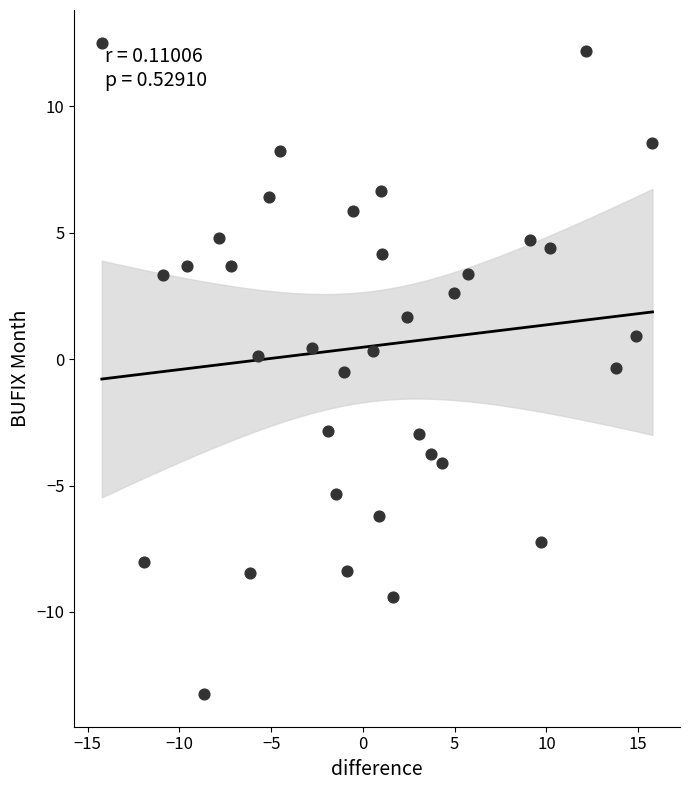

What is the range of X values (max minus min)?

30.0